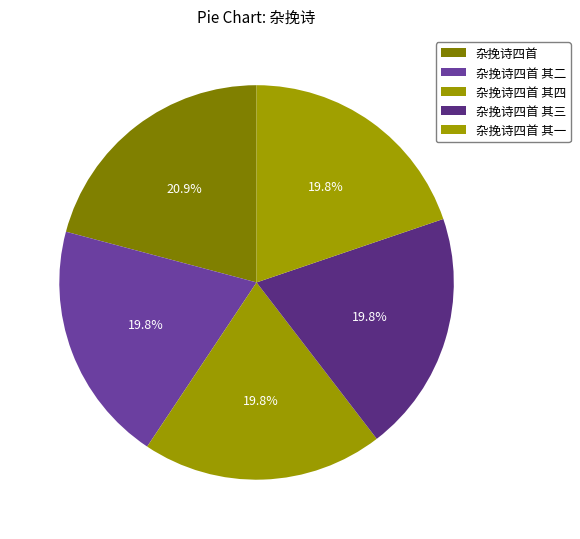

Which category has the biggest portion of the pie?

杂挽诗四首